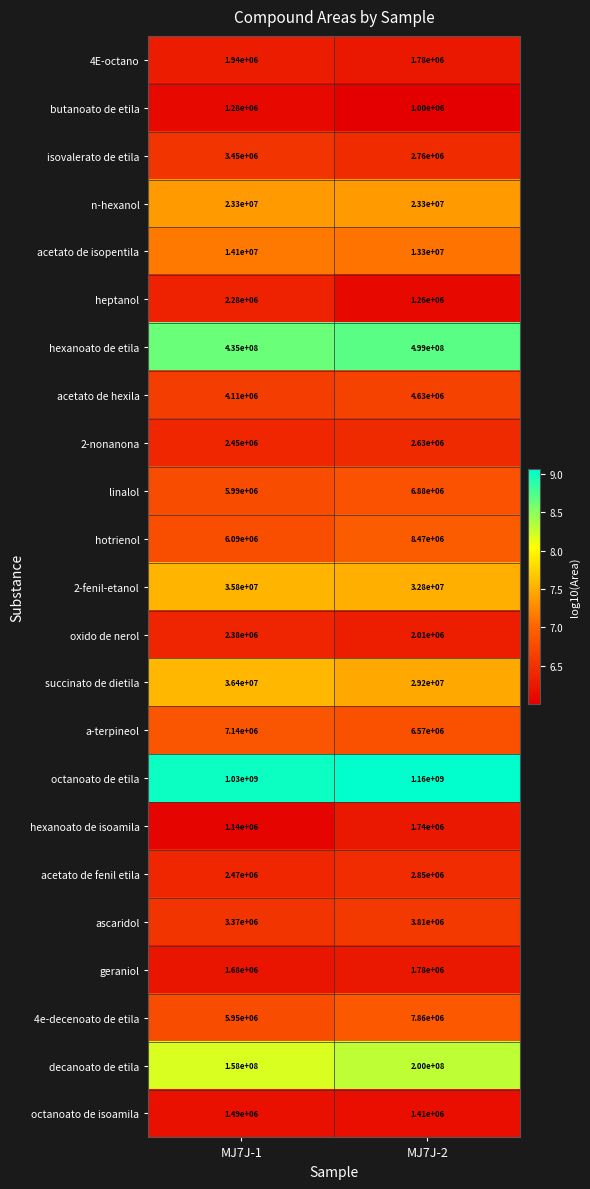

What is the smallest value displayed?

1000000